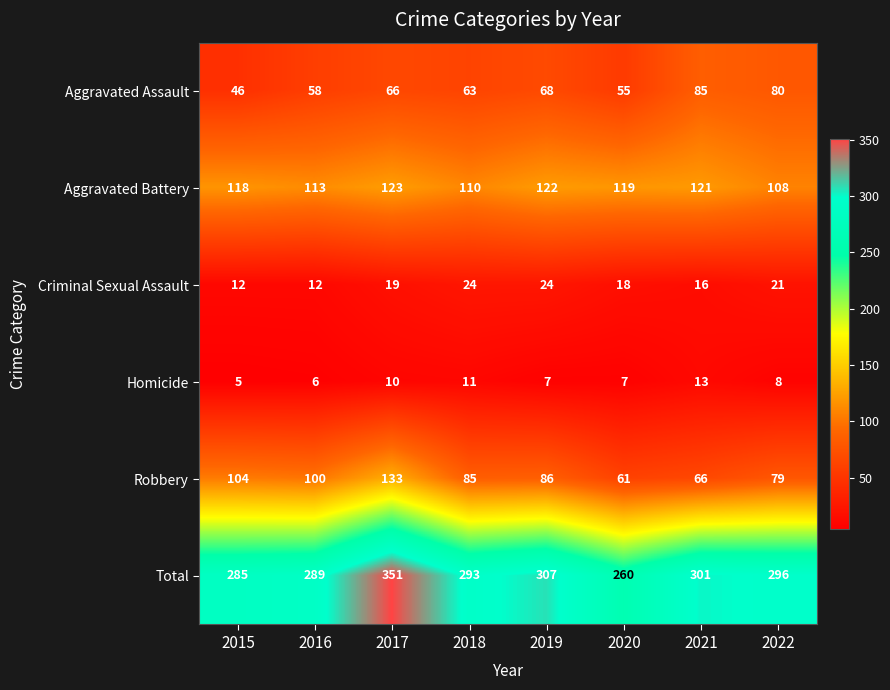

What is the sum of the Criminal Sexual Assault values at 2019 and 2015?

36